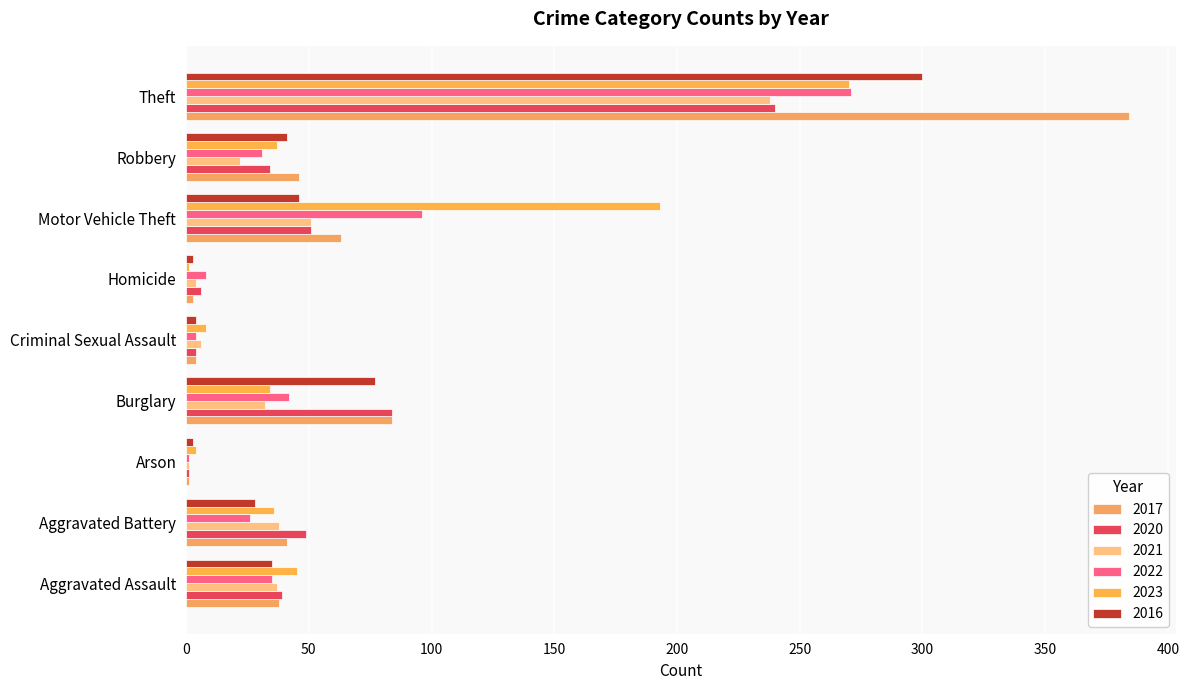

How many distinct data groups are displayed?

6